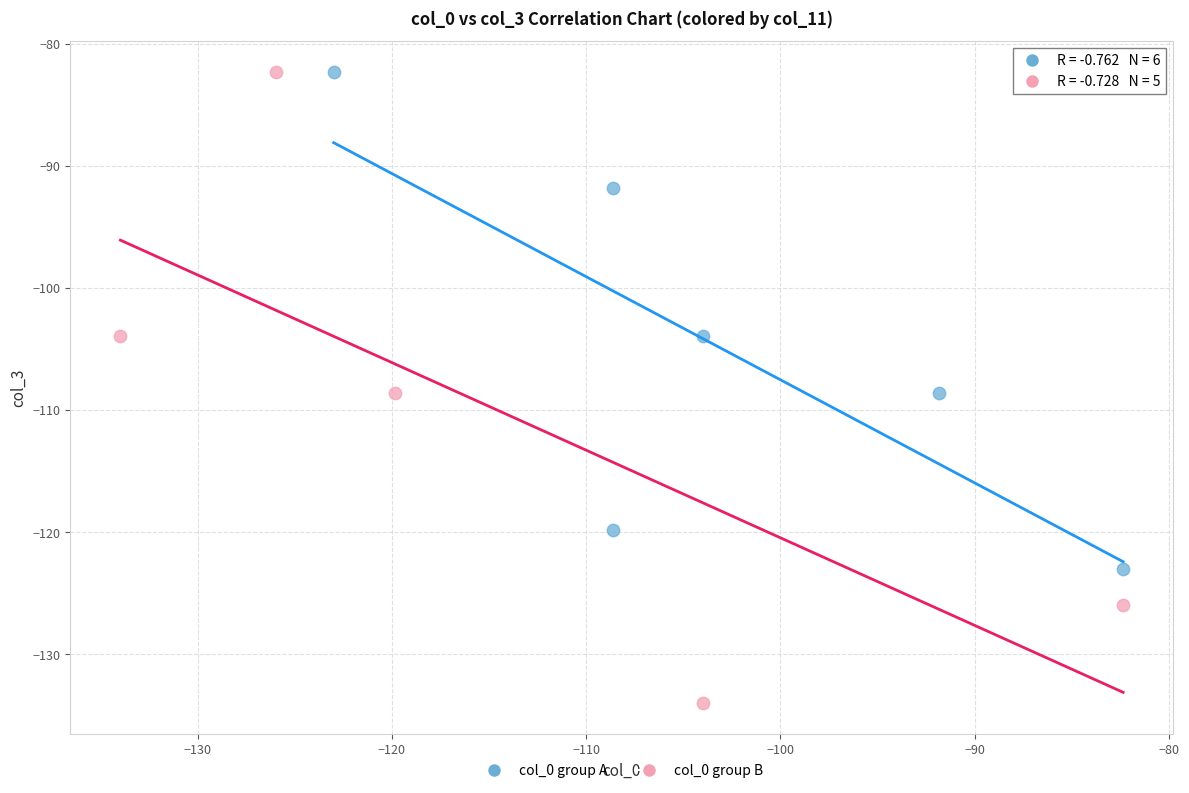

Which series reaches the minimum Y coordinate?

col_0 group B